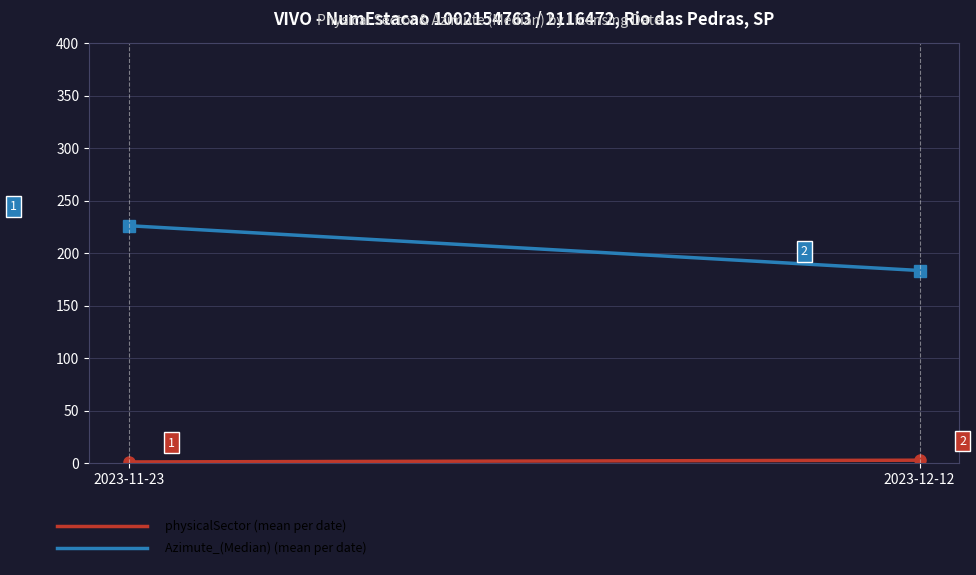

What are all the series names shown in the legend?

physicalSector (mean), Azimute_(Median) (mean)